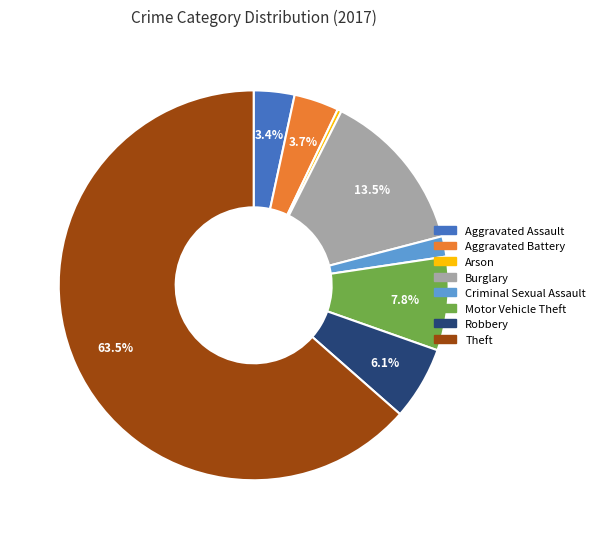

To the nearest percent, what is the difference between the Aggravated Battery and Motor Vehicle Theft slice percentages?

4%